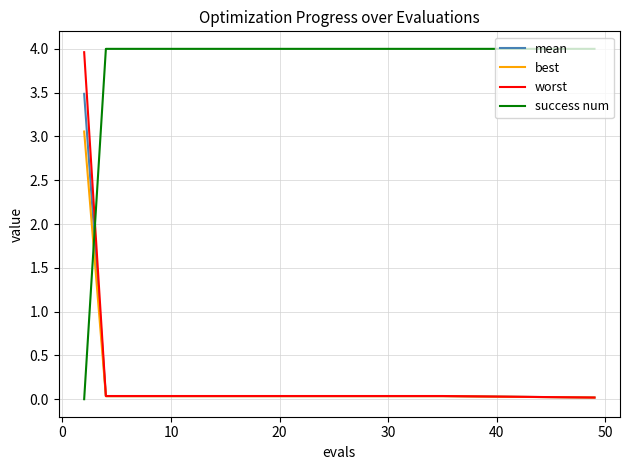

What is the highest value of the success num series?

4.0